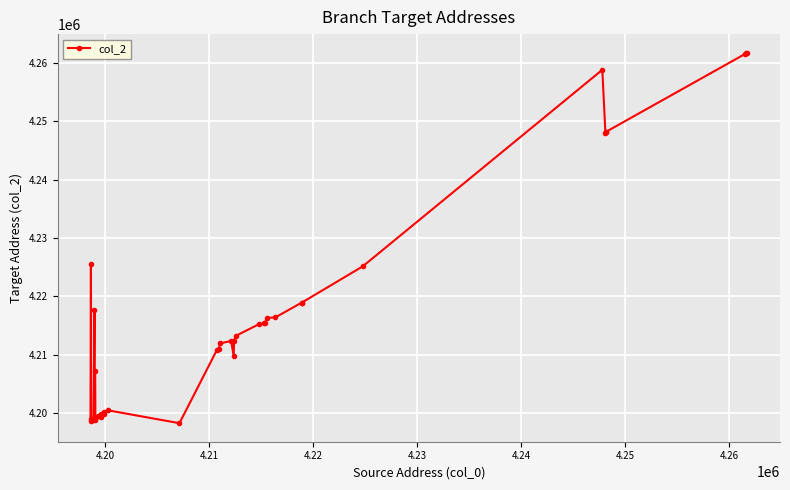

What is the value of the 5th point from the left?

4198968